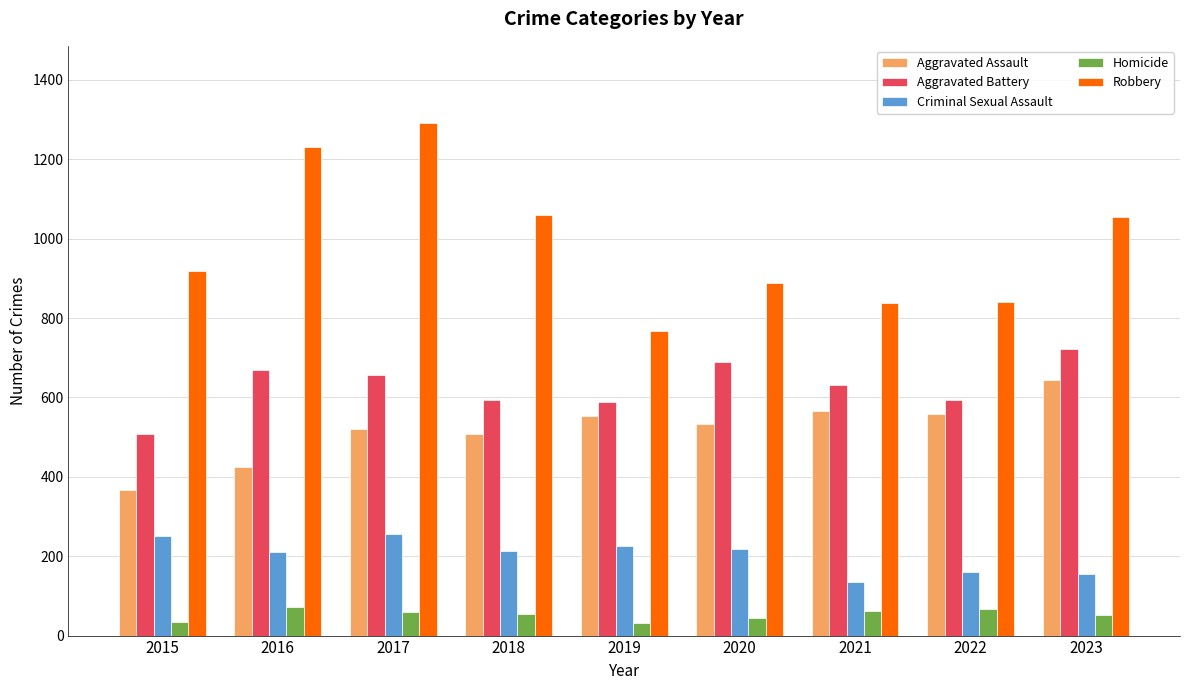

At 2023, list the series in order from largest to smallest.

Robbery, Aggravated Battery, Aggravated Assault, Criminal Sexual Assault, Homicide